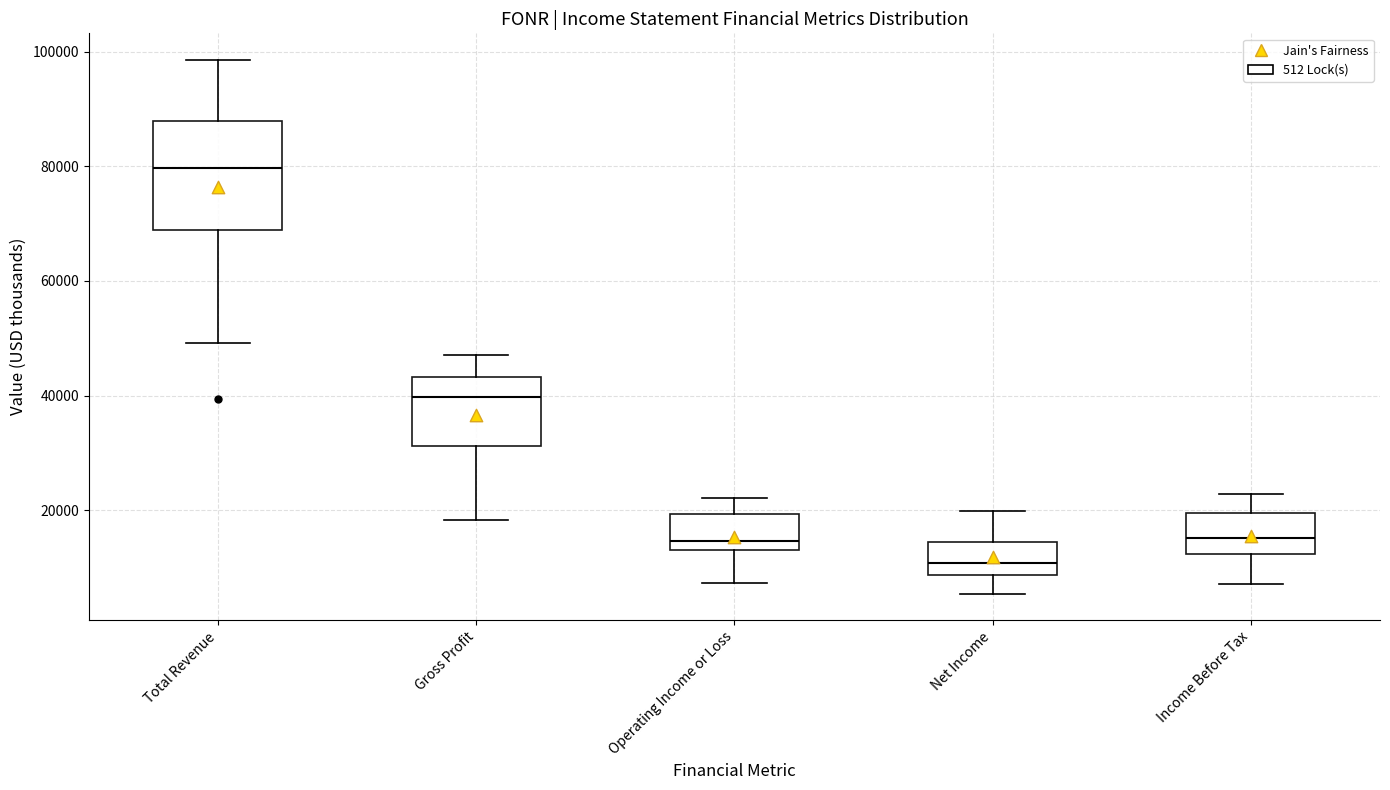

Which box's median line is the highest?

Total Revenue